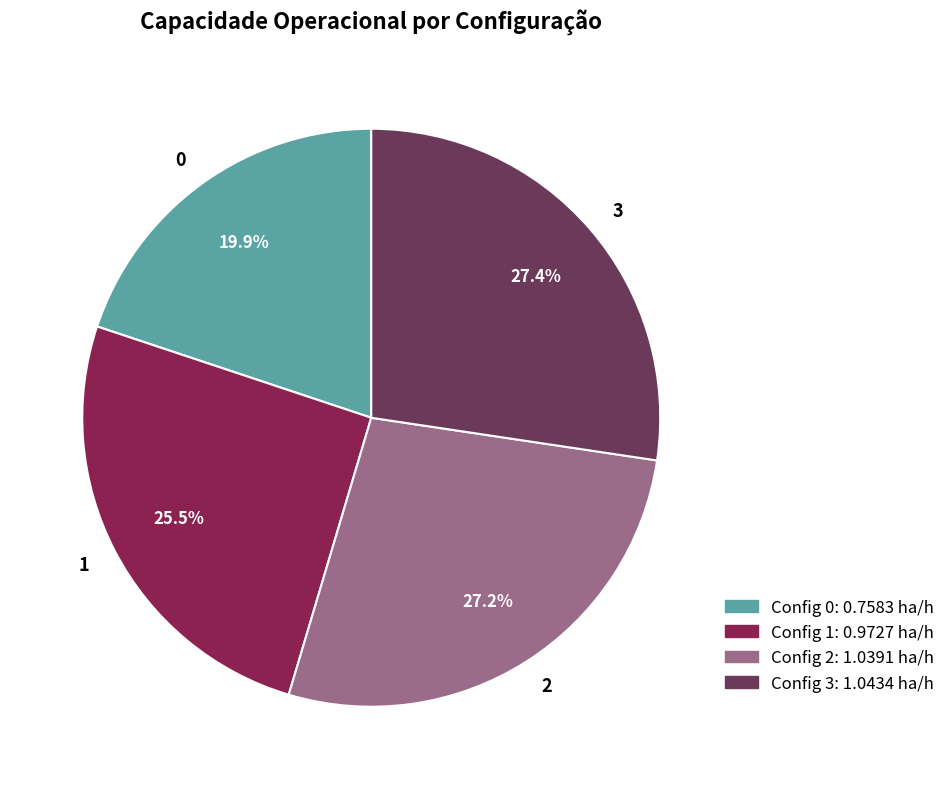

Between 0 and 3, which is larger?

3